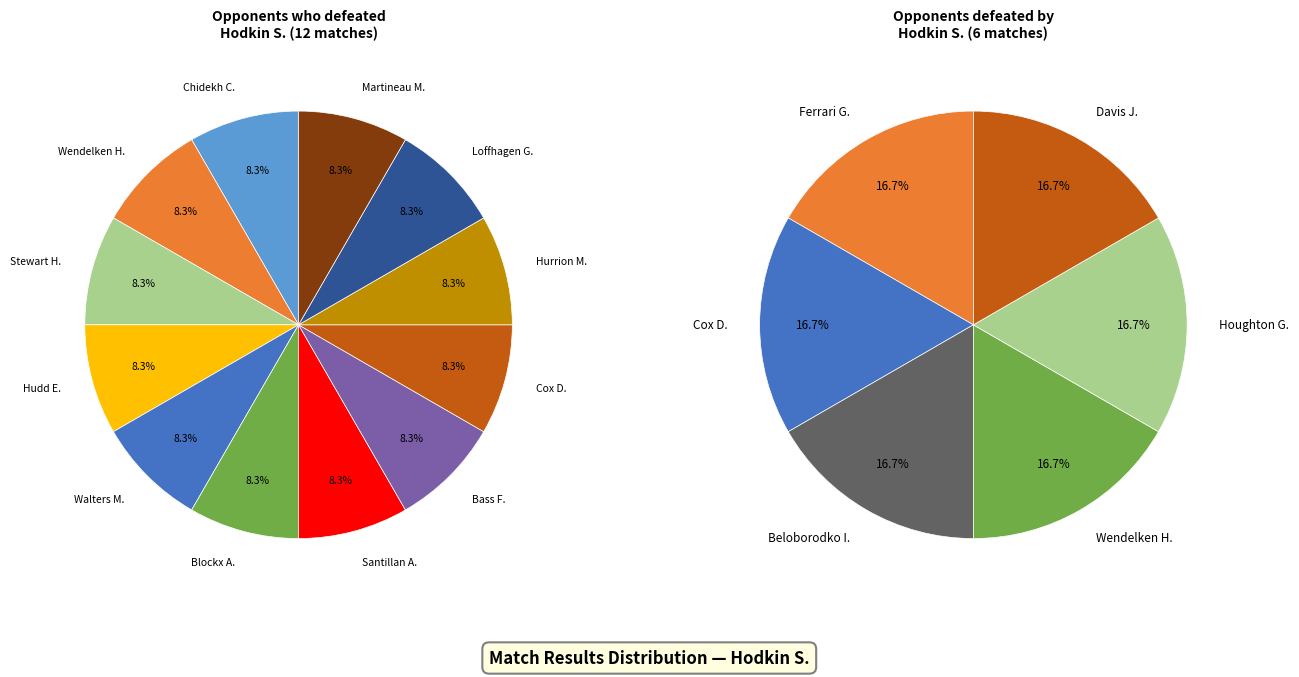

Which has a higher value, Hudd E. or Hurrion M.?

Hudd E.